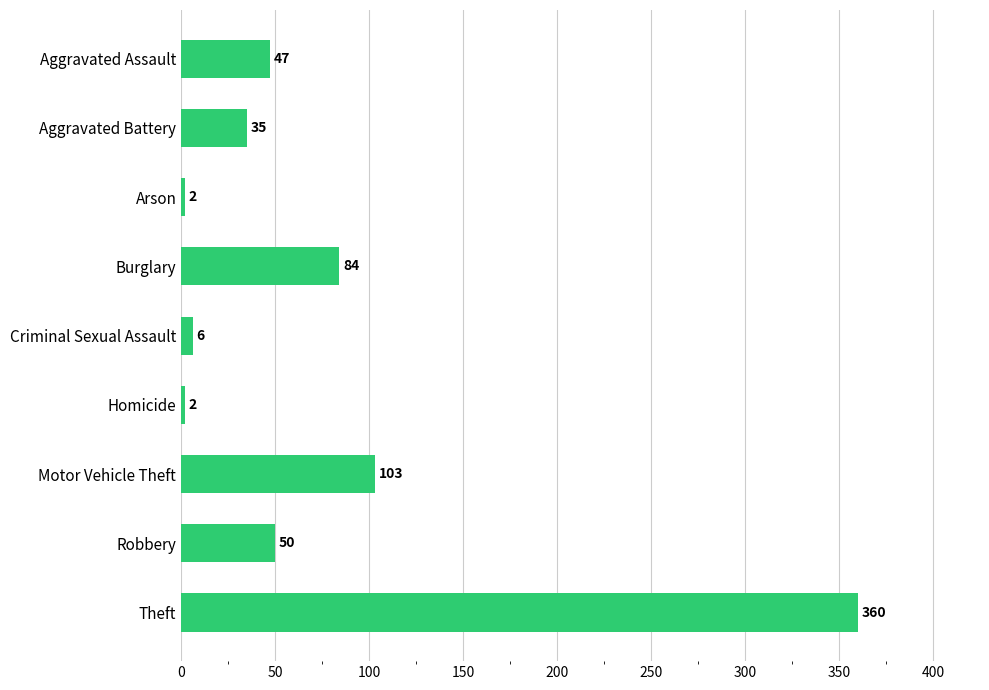

What is the value of the 7th bar from the top?

103